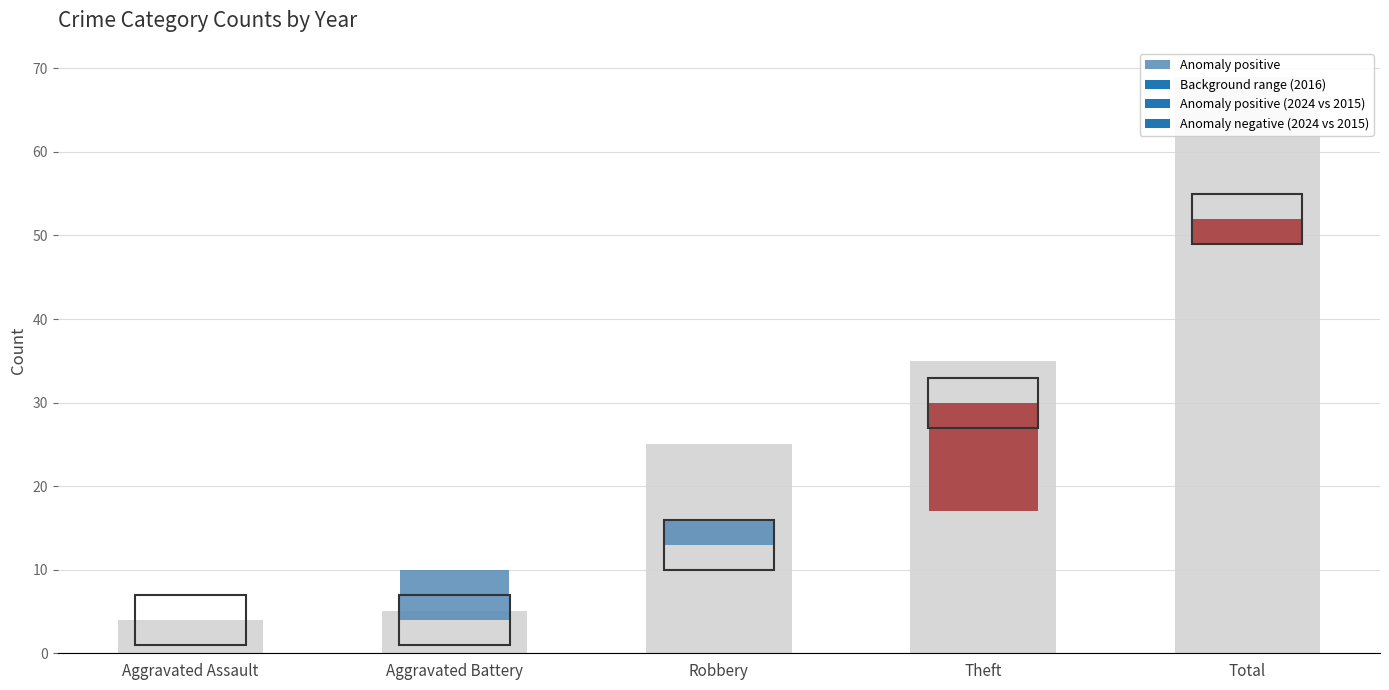

Does the chart contain stacked bars?

No